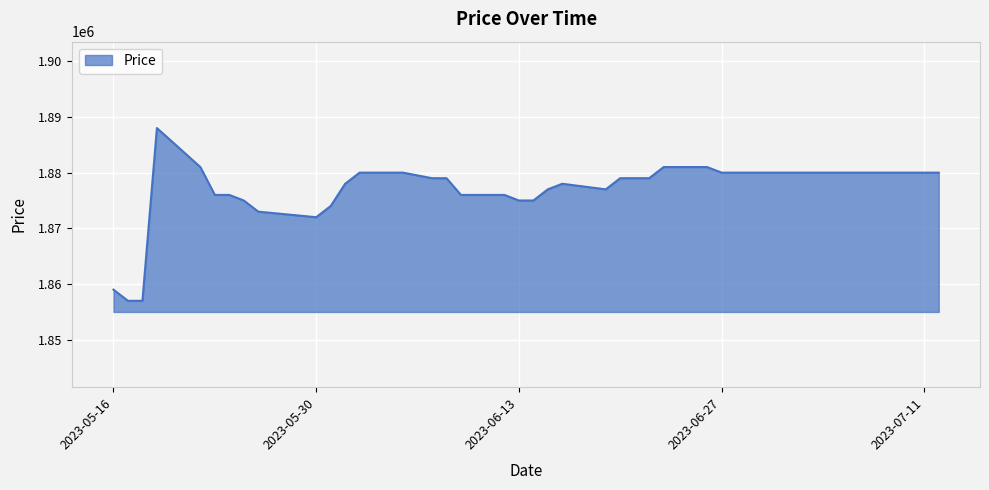

What is the smallest value displayed?

1857000